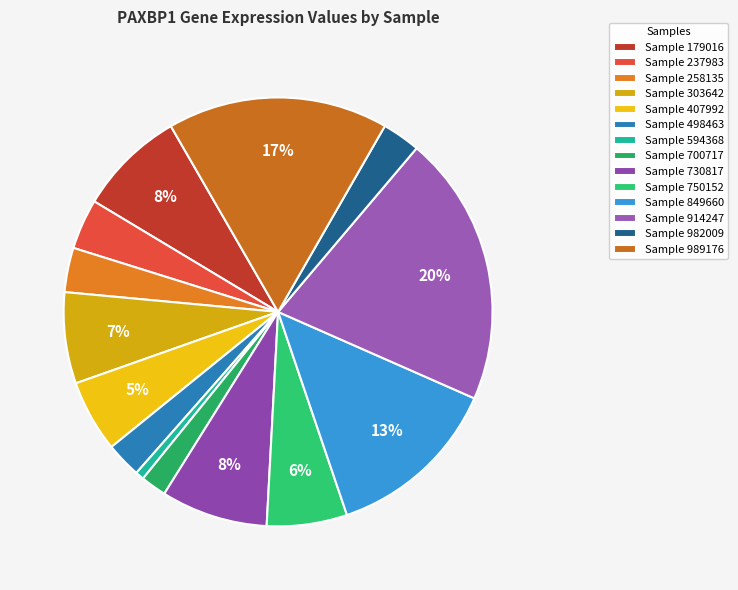

What is the largest slice in the pie chart?

Sample 914247